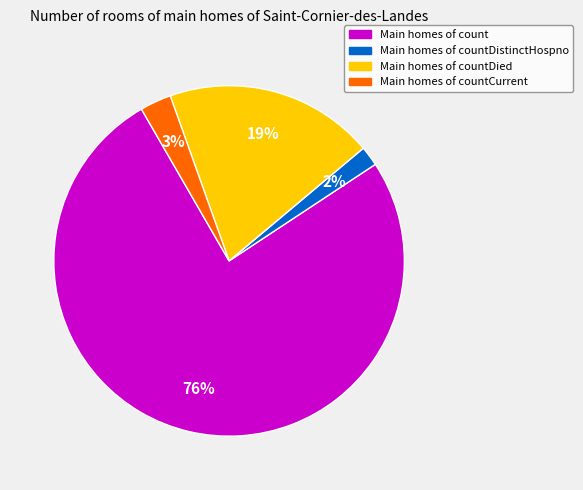

Which category has the biggest portion of the pie?

Main homes of count